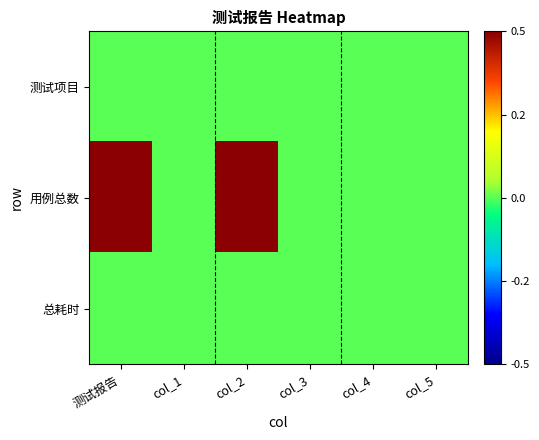

Reading left to right, list all the values displayed in this chart.

测试项目: 测试报告=0	col_1=0	col_2=0	col_3=0	col_4=0	col_5=0
用例总数: 测试报告=20	col_1=0	col_2=1	col_3=0	col_4=0	col_5=0
总耗时: 测试报告=0	col_1=0	col_2=0	col_3=0	col_4=0	col_5=0